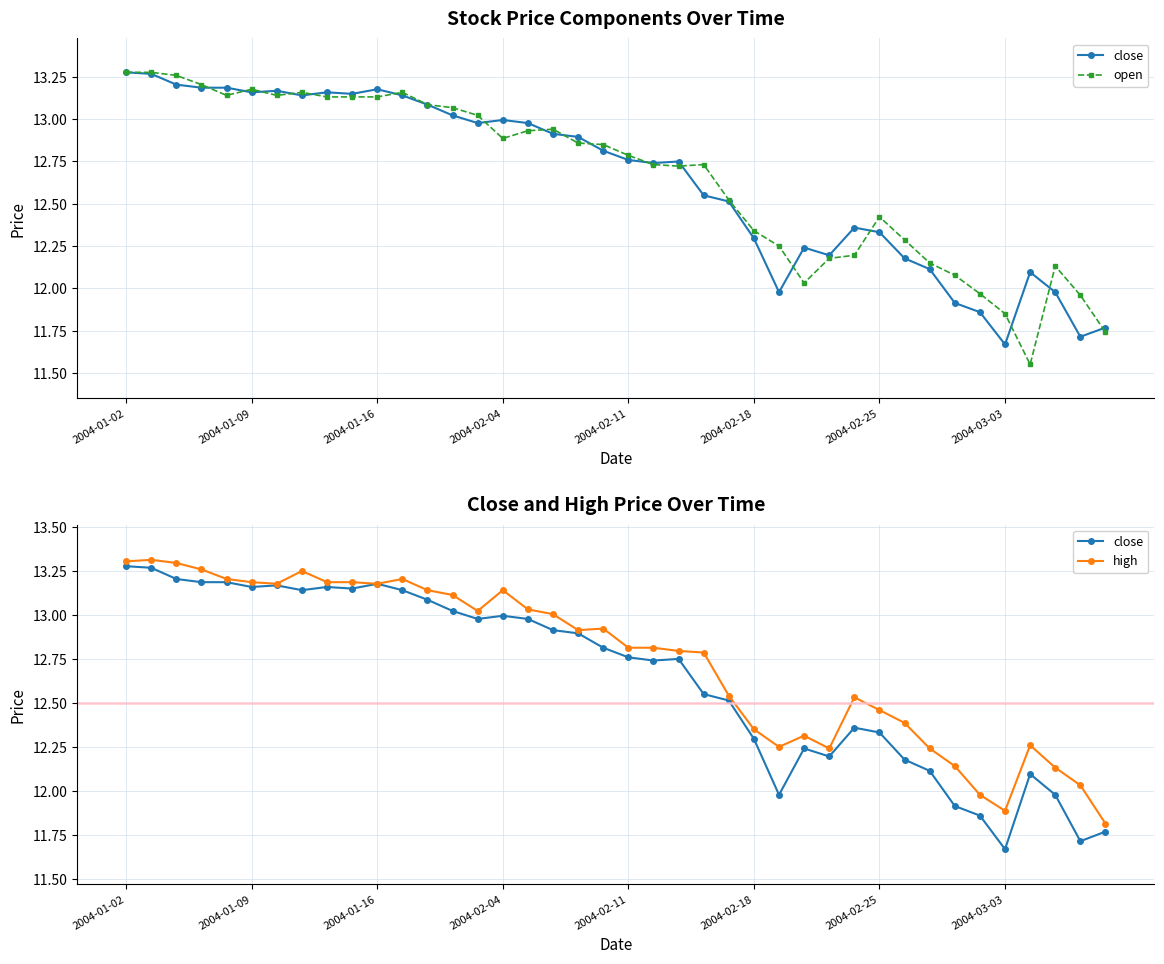

True or false: high and open intersect in this chart.

False